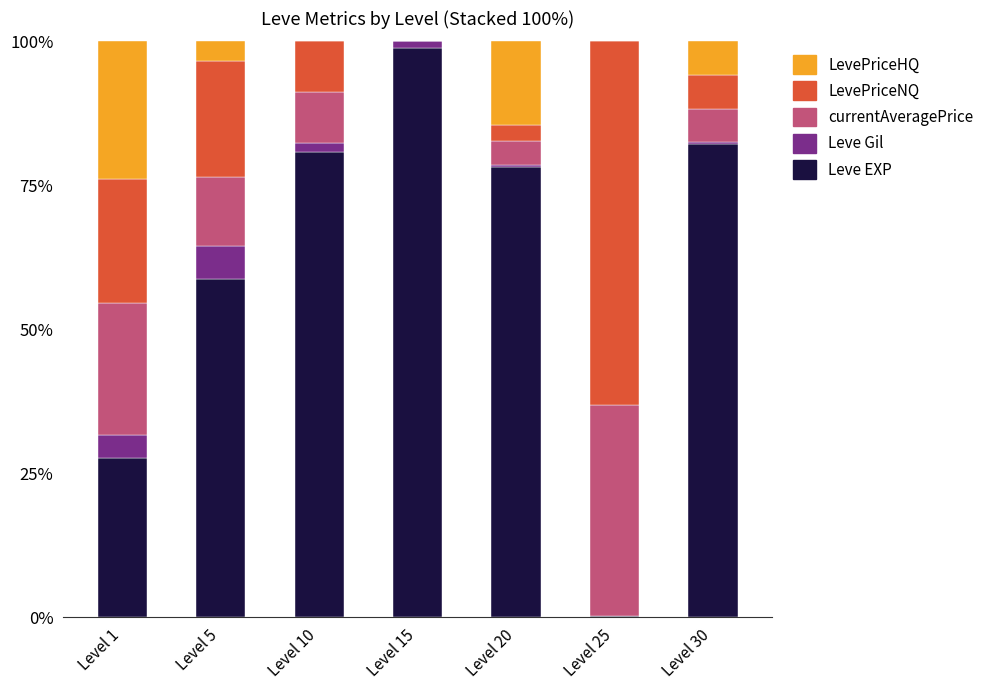

Read the Leve EXP value at Level 5.

58.8